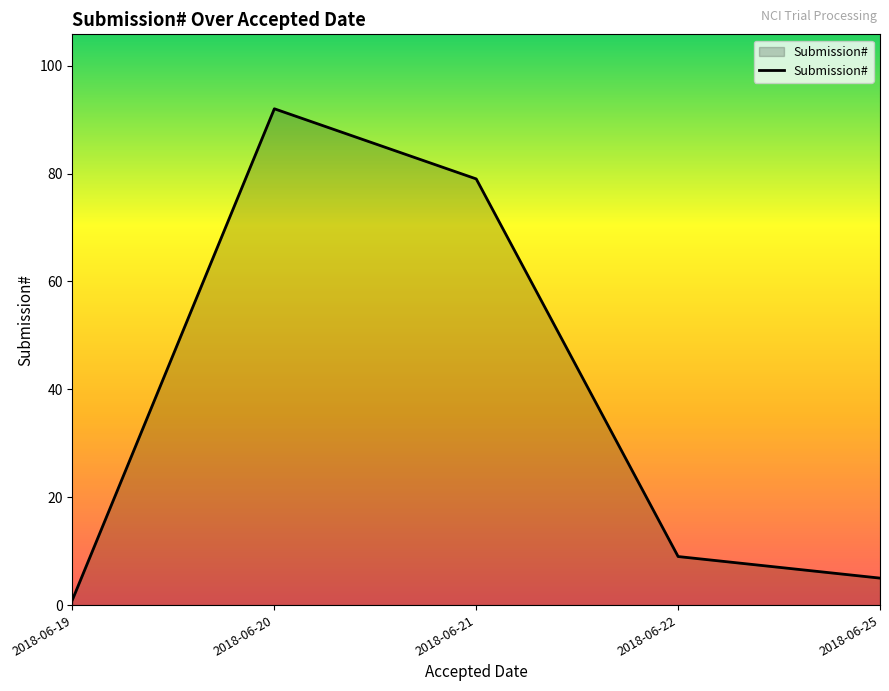

Reading left to right, what are all the values shown in this chart?

1	92	79	9	5